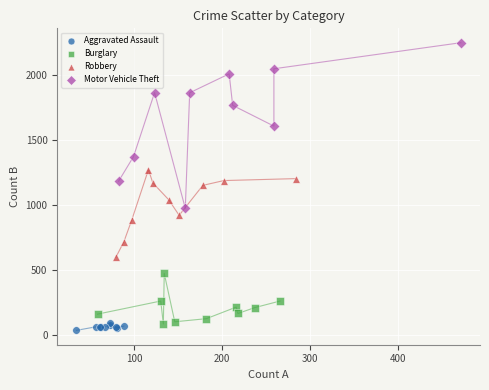

Which series reaches the maximum Y coordinate?

Motor Vehicle Theft